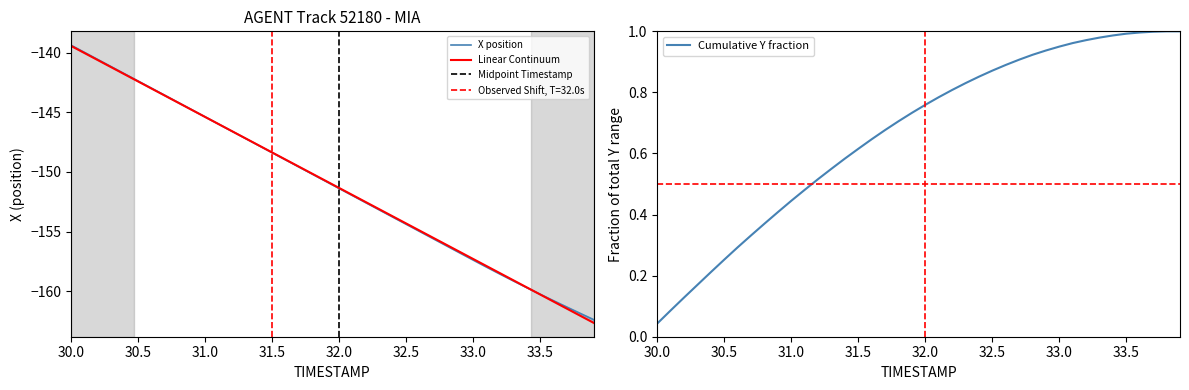

True or false: Y and X intersect in this chart.

True